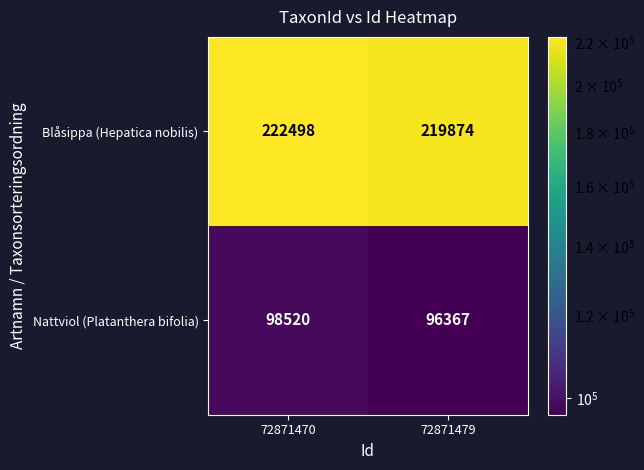

Which series changed the most between 72871470 and 72871479?

Blåsippa (Hepatica nobilis)